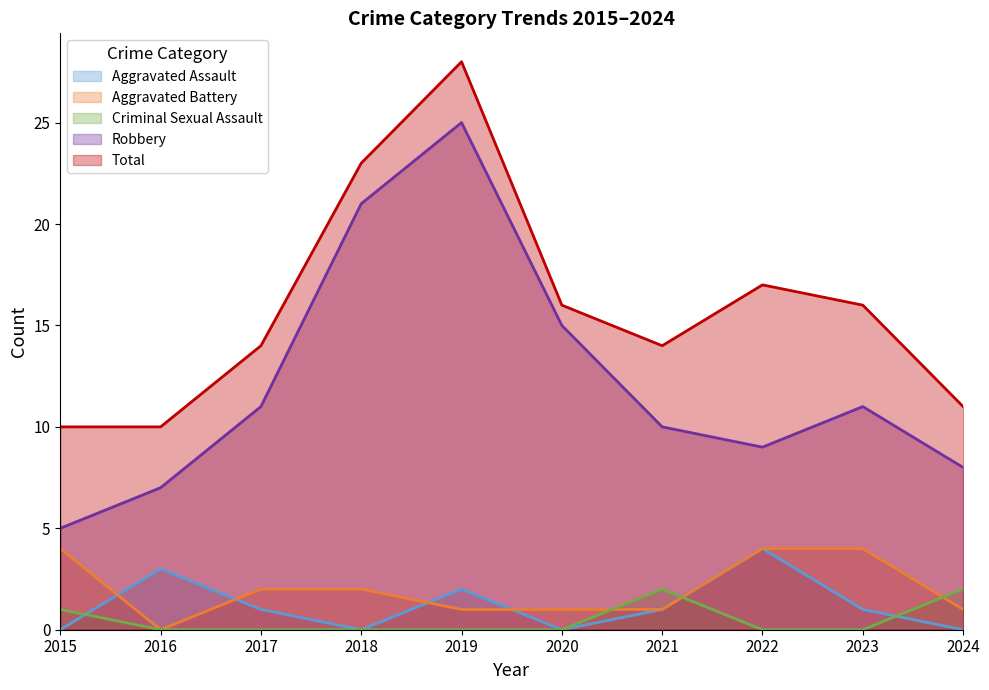

True or false: Aggravated Assault has a value of 0 at 2021.

False